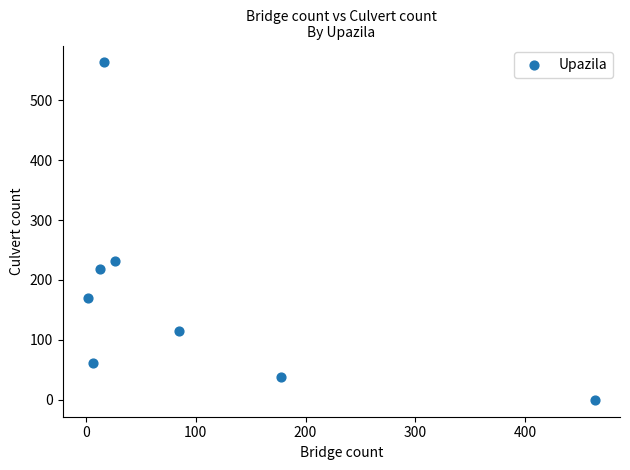

What is the average X value?

99